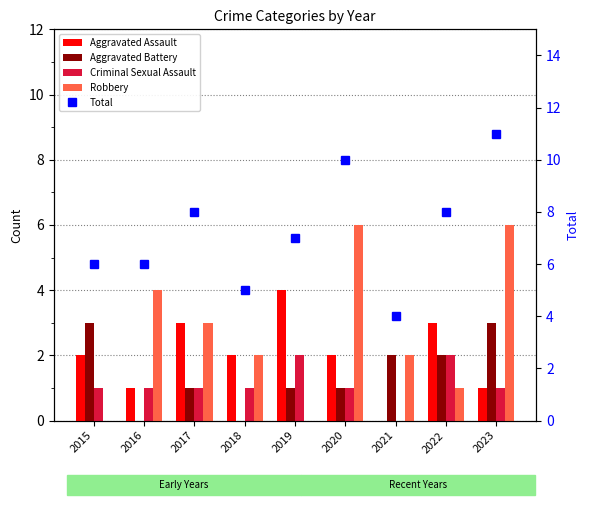

Is the value of Aggravated Assault at 2023 greater than the value of Criminal Sexual Assault at 2021?

Yes